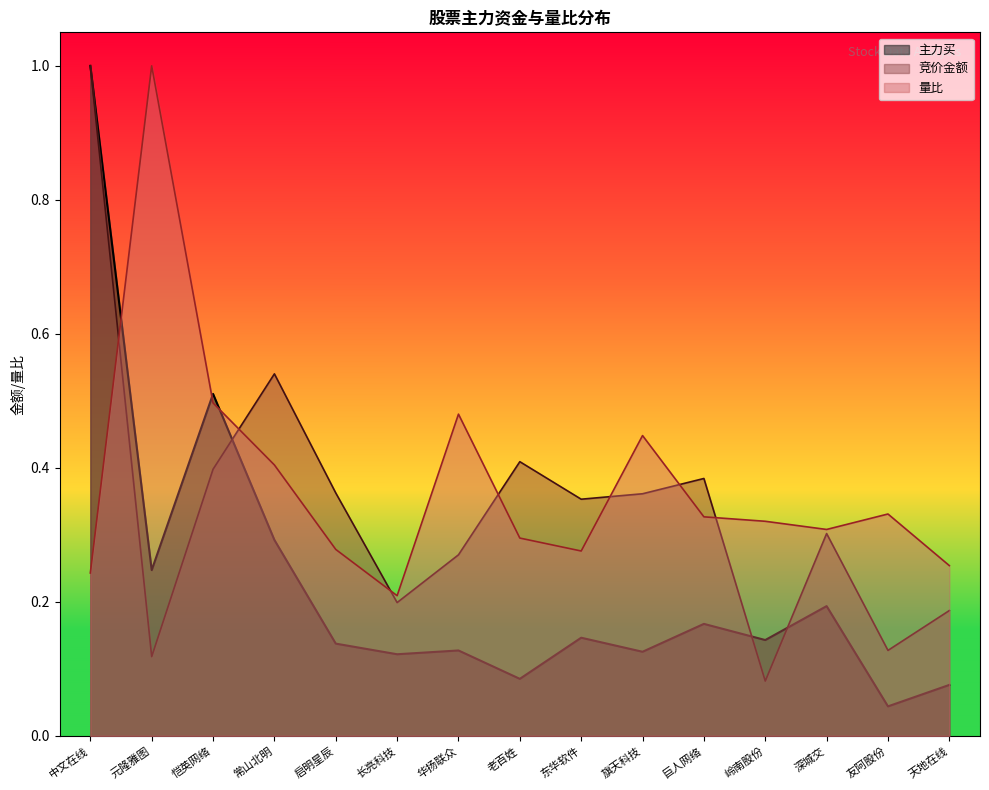

Does the chart have visible grid lines?

No